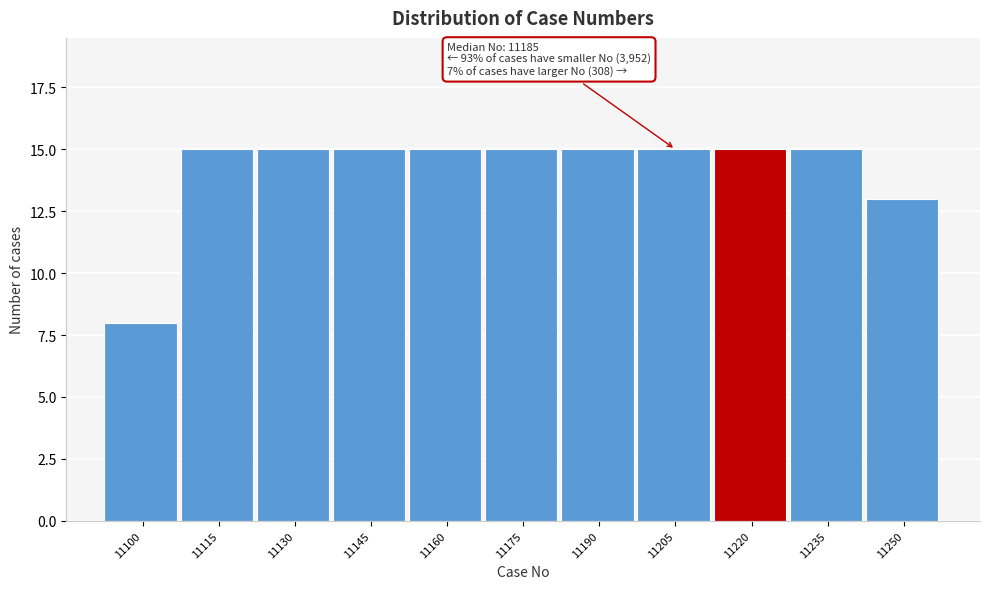

Reading left to right, list all the values displayed in this chart.

8	15	15	15	15	15	15	15	15	15	13